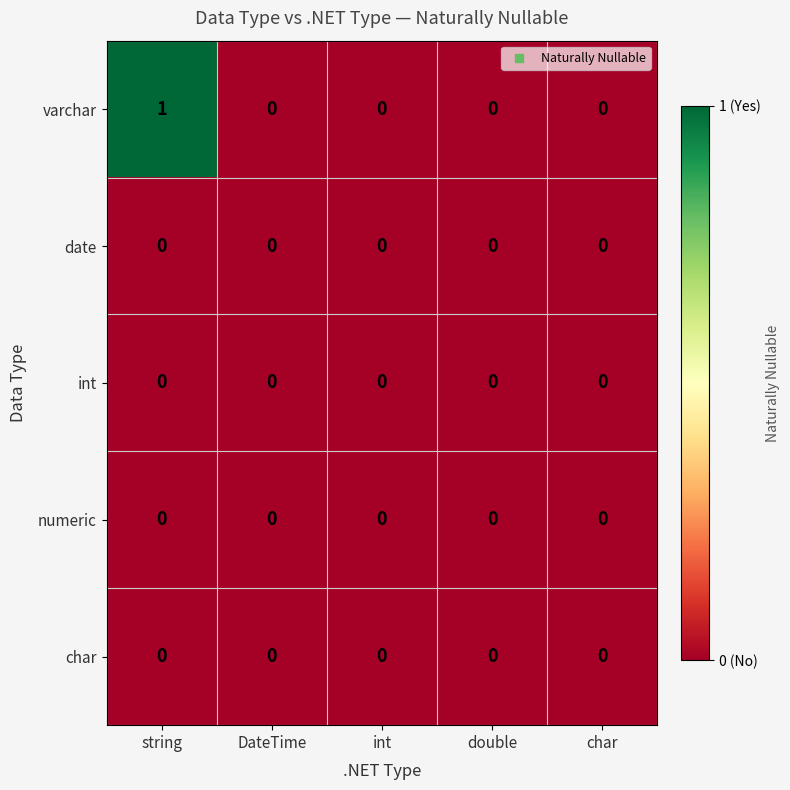

Which series has the widest spread of values?

varchar